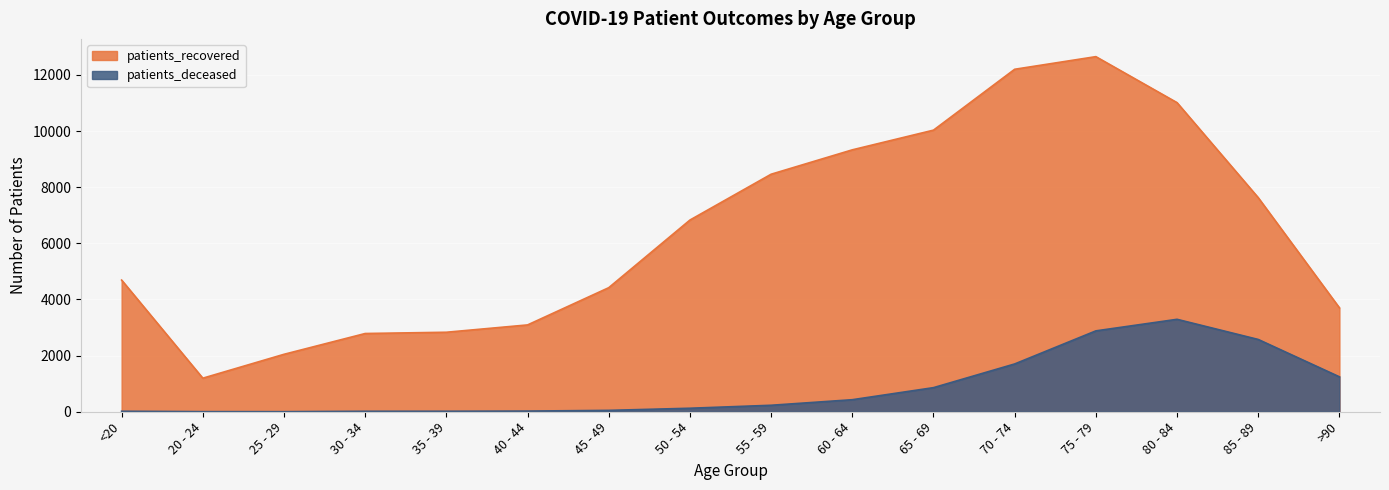

Does the chart display data point markers on the line(s)?

No